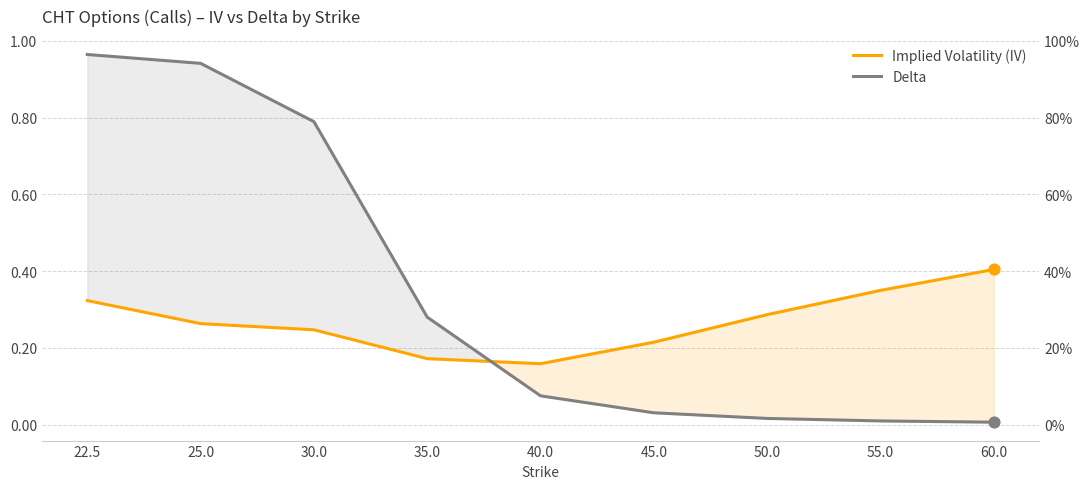

What are all the series names shown in the legend?

Implied Volatility (IV), Delta